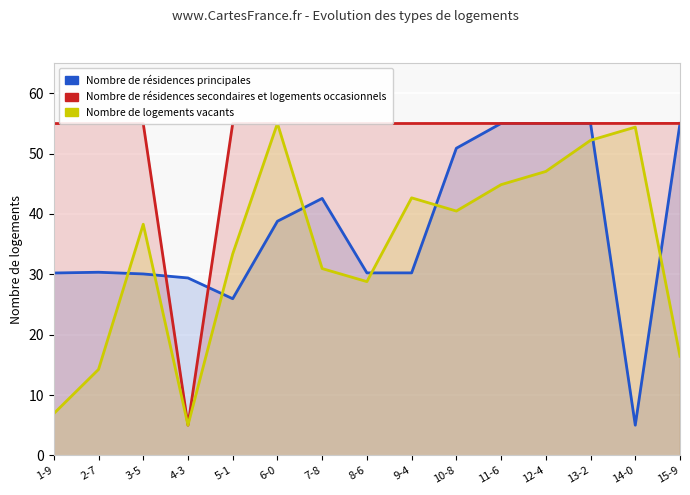

True or false: Nombre de résidences principales and Nombre de résidences secondaires et logements occasionnels intersect in this chart.

True